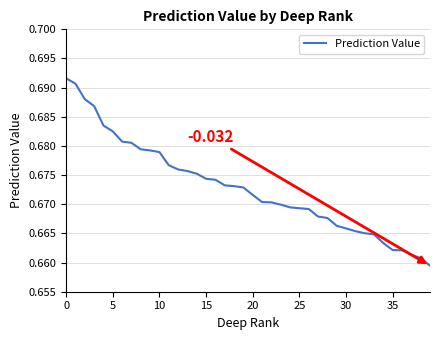

At which label is the value closest to 0?

39